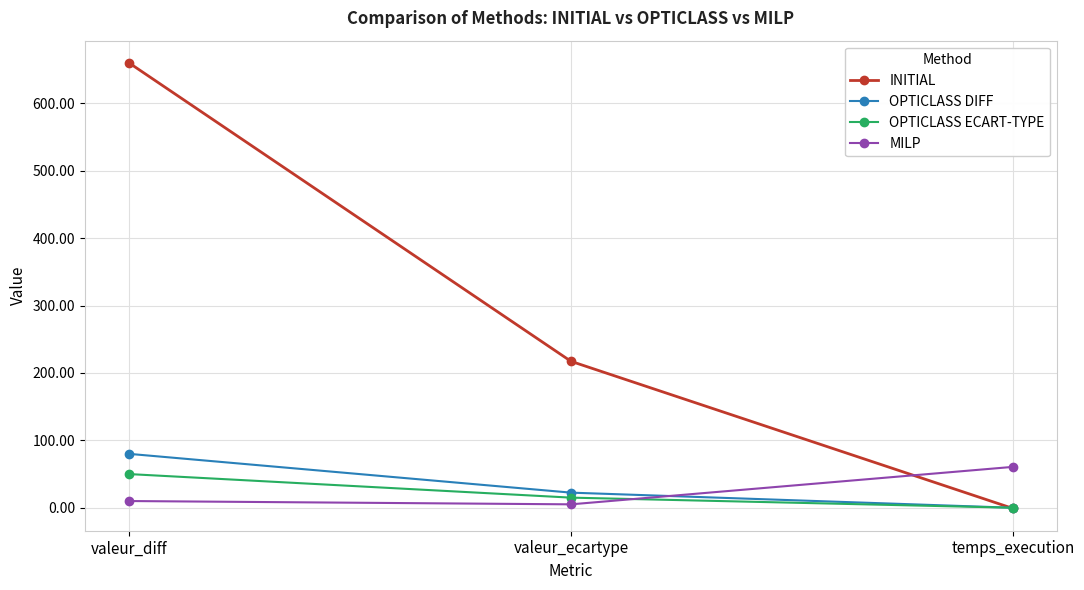

At which category is the sum across all series the highest?

valeur_diff